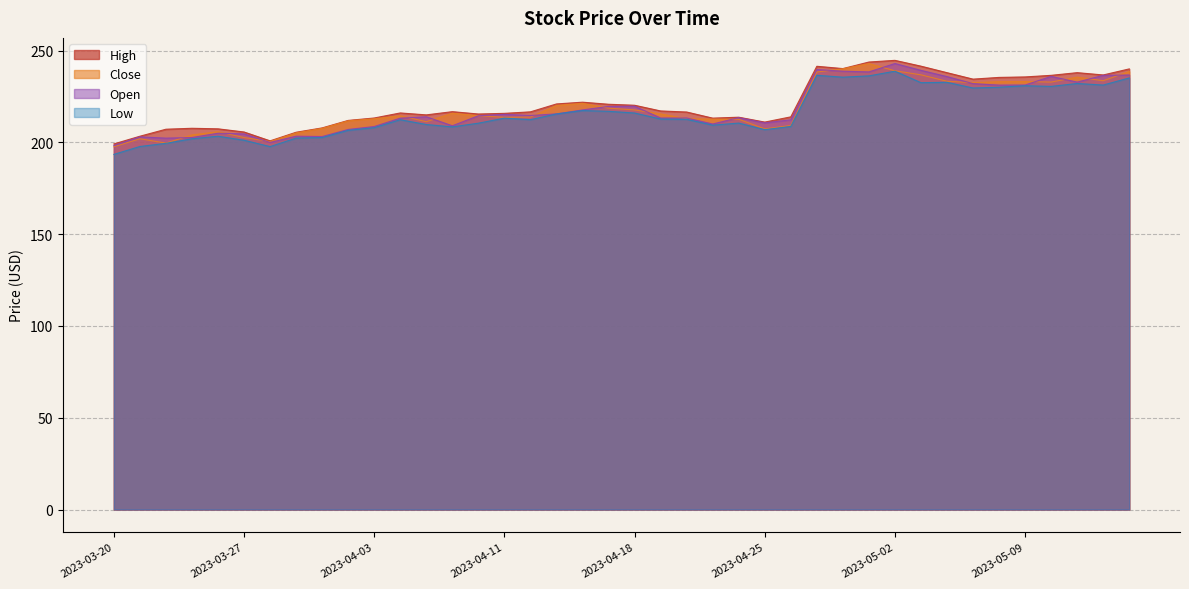

Reading right to left, transcribe all the data shown in this chart.

High: 2023-05-15=240.0	2023-05-12=236.7	2023-05-11=238.0	2023-05-10=236.5	2023-05-09=235.6	2023-05-08=235.4	2023-05-05=234.4	2023-05-04=237.9	2023-05-03=241.5	2023-05-02=244.7	2023-05-01=243.7	2023-04-28=240.2	2023-04-27=241.4	2023-04-26=213.9	2023-04-25=211.0	2023-04-24=213.7	2023-04-21=213.2	2023-04-20=216.5	2023-04-19=217.1	2023-04-18=220.2	2023-04-17=220.7	2023-04-14=221.9	2023-04-13=220.9	2023-04-12=216.6	2023-04-11=215.8	2023-04-10=215.4	2023-04-06=216.7	2023-04-05=215.0	2023-04-04=216.0	2023-04-03=213.3	2023-03-31=211.9	2023-03-30=207.9	2023-03-29=205.5	2023-03-28=200.8	2023-03-27=205.6	2023-03-24=207.4	2023-03-23=207.7	2023-03-22=207.2	2023-03-21=203.3	2023-03-20=199.1
Close: 2023-05-15=238.6	2023-05-12=233.6	2023-05-11=235.5	2023-05-10=232.8	2023-05-09=233.1	2023-05-08=233.0	2023-05-05=232.5	2023-05-04=233.3	2023-05-03=236.8	2023-05-02=239.0	2023-05-01=242.9	2023-04-28=240.1	2023-04-27=238.3	2023-04-26=209.2	2023-04-25=207.3	2023-04-24=212.6	2023-04-21=212.7	2023-04-20=212.8	2023-04-19=215.5	2023-04-18=217.7	2023-04-17=218.6	2023-04-14=221.3	2023-04-13=220.1	2023-04-12=213.8	2023-04-11=213.6	2023-04-10=214.5	2023-04-06=215.9	2023-04-05=211.3	2023-04-04=214.5	2023-04-03=212.8	2023-03-31=211.7	2023-03-30=207.6	2023-03-29=205.1	2023-03-28=200.5	2023-03-27=202.6	2023-03-24=205.8	2023-03-23=204.1	2023-03-22=199.6	2023-03-21=201.9	2023-03-20=197.6
Low: 2023-05-15=235.1	2023-05-12=231.2	2023-05-11=232.1	2023-05-10=230.5	2023-05-09=230.8	2023-05-08=230.0	2023-05-05=229.6	2023-05-04=232.7	2023-05-03=232.5	2023-05-02=238.7	2023-05-01=236.2	2023-04-28=235.5	2023-04-27=236.5	2023-04-26=208.7	2023-04-25=206.9	2023-04-24=210.5	2023-04-21=209.4	2023-04-20=212.5	2023-04-19=212.7	2023-04-18=216.0	2023-04-17=216.9	2023-04-14=217.3	2023-04-13=215.5	2023-04-12=212.4	2023-04-11=213.2	2023-04-10=210.4	2023-04-06=208.4	2023-04-05=209.7	2023-04-04=212.3	2023-04-03=208.0	2023-03-31=206.6	2023-03-30=202.6	2023-03-29=202.3	2023-03-28=197.7	2023-03-27=201.1	2023-03-24=203.3	2023-03-23=201.9	2023-03-22=199.5	2023-03-21=197.7	2023-03-20=193.4
Open: 2023-05-15=236.7	2023-05-12=236.5	2023-05-11=232.8	2023-05-10=235.9	2023-05-09=231.2	2023-05-08=231.2	2023-05-05=232.0	2023-05-04=235.8	2023-05-03=239.2	2023-05-02=242.9	2023-05-01=238.4	2023-04-28=238.8	2023-04-27=239.6	2023-04-26=212.3	2023-04-25=210.6	2023-04-24=213.5	2023-04-21=210.0	2023-04-20=213.3	2023-04-19=213.2	2023-04-18=219.7	2023-04-17=219.6	2023-04-14=217.6	2023-04-13=215.5	2023-04-12=214.6	2023-04-11=215.3	2023-04-10=214.5	2023-04-06=209.0	2023-04-05=213.9	2023-04-04=213.2	2023-04-03=208.6	2023-03-31=207.0	2023-03-30=203.2	2023-03-29=203.3	2023-03-28=199.9	2023-03-27=204.6	2023-03-24=205.0	2023-03-23=202.6	2023-03-22=202.3	2023-03-21=203.0	2023-03-20=198.3